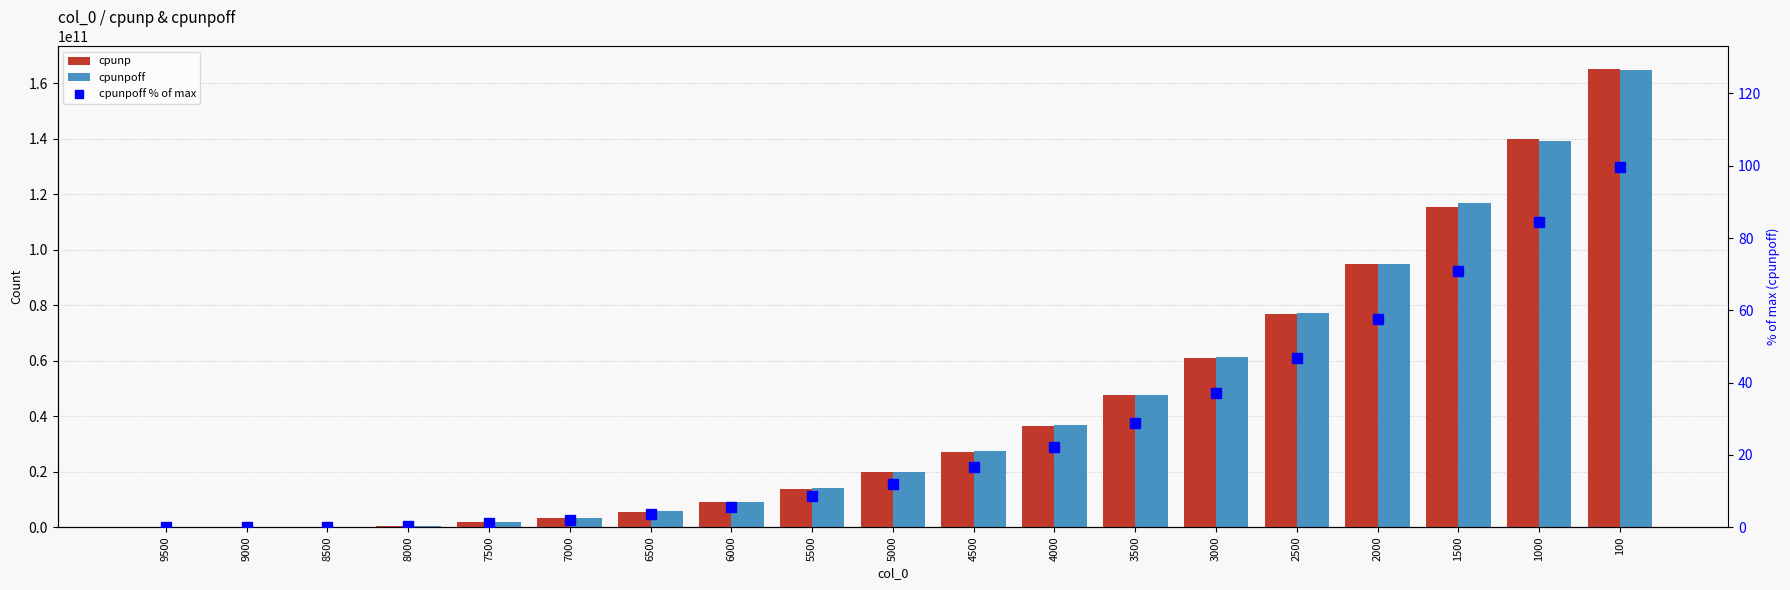

Reading left to right, what are all the values shown in this chart?

cpunp: 9500=449597.0	9000=14160899.0	8500=111969767.0	8000=387687388.0	7500=1723603310.0	7000=3139653659.0	6500=5584224784.0	6000=9126482644.0	5500=13746627385.0	5000=19713263339.0	4500=27227176932.0	4000=36471767031.0	3500=47506261609.0	3000=61033510292.0	2500=76737338146.0	2000=94909364753.0	1500=115589375799.0	1000=140021054354.0	100=165026874075.0
cpunpoff: 9500=406448.0	9000=14371286.0	8500=112315763.0	8000=517495280.0	7500=1700058506.0	7000=3396723547.0	6500=5755663694.0	6000=9137734456.0	5500=14172915065.0	5000=19776285404.0	4500=27395764983.0	4000=36691101950.0	3500=47765098485.0	3000=61204651403.0	2500=77222073057.0	2000=94981746680.0	1500=116905678811.0	1000=139373825915.0	100=164644173954.0
cpunpoff % of max: 9500=0.0	9000=0.0	8500=0.1	8000=0.3	7500=1.0	7000=2.1	6500=3.5	6000=5.5	5500=8.6	5000=12.0	4500=16.6	4000=22.2	3500=28.9	3000=37.1	2500=46.8	2000=57.6	1500=70.8	1000=84.5	100=99.8